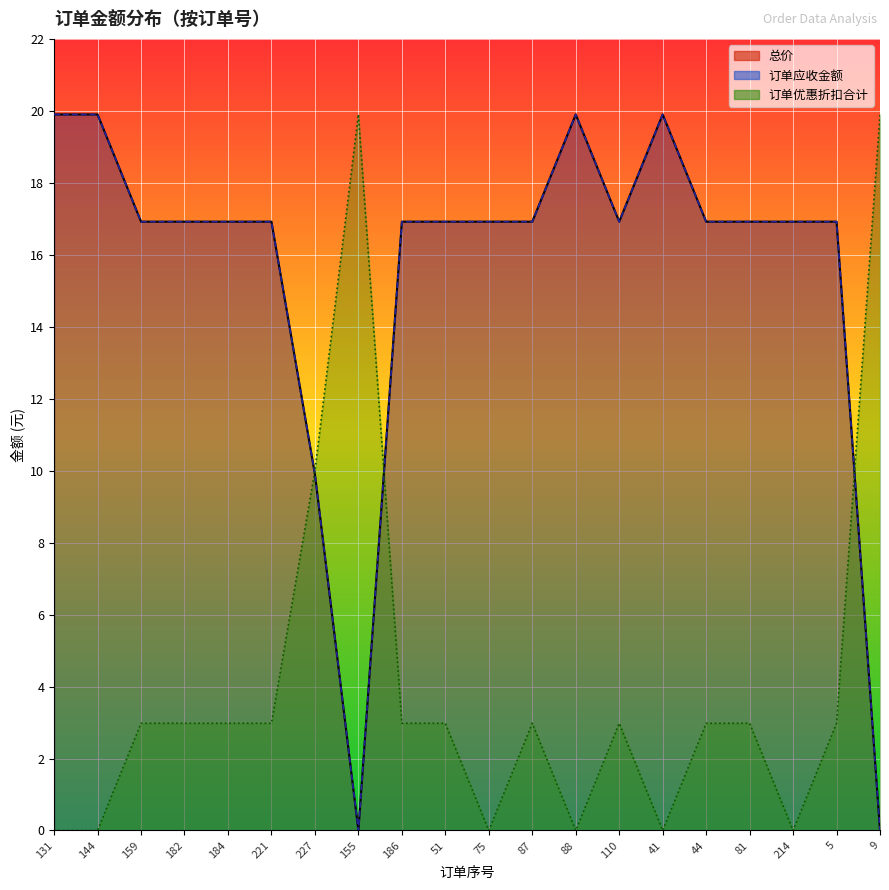

The value of 订单优惠折扣合计 at 131 is -8.0. True or false?

False